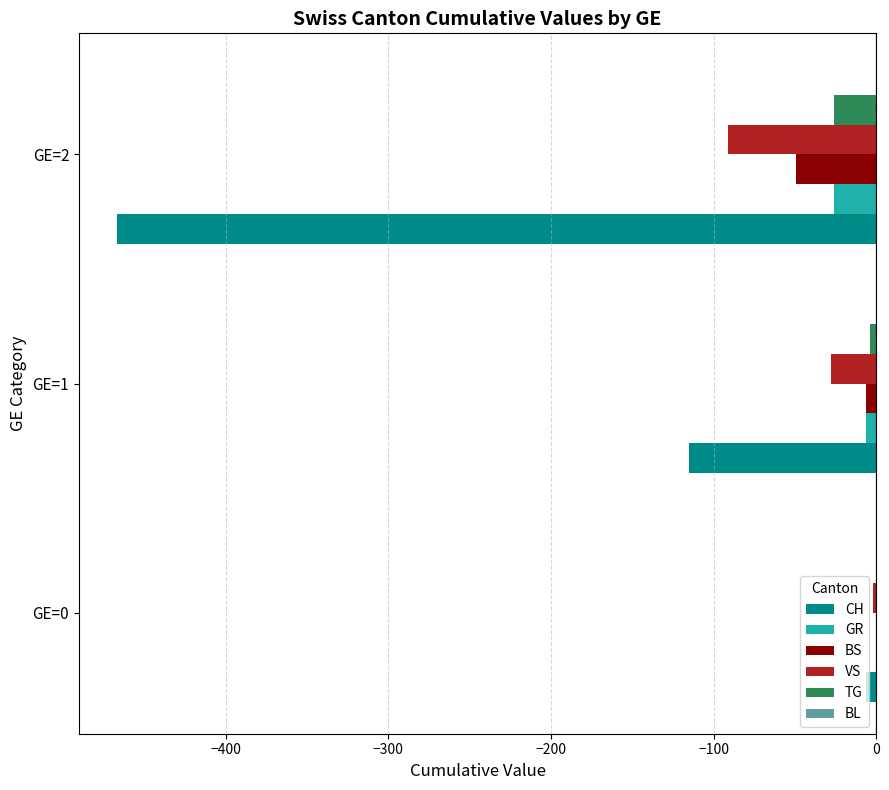

Where is GR nearest to the value -13?

GE=1